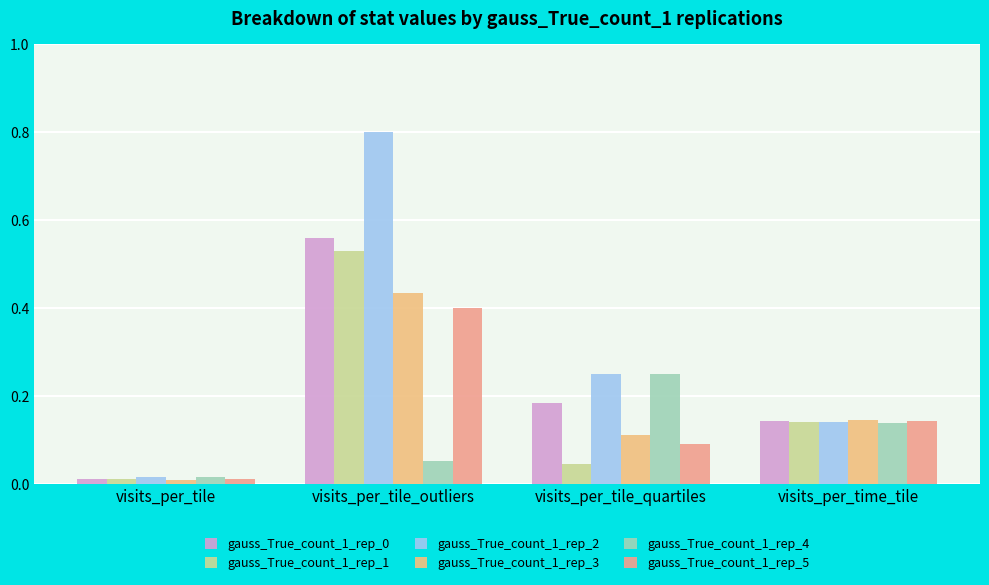

Count the number of categories in the chart.

4